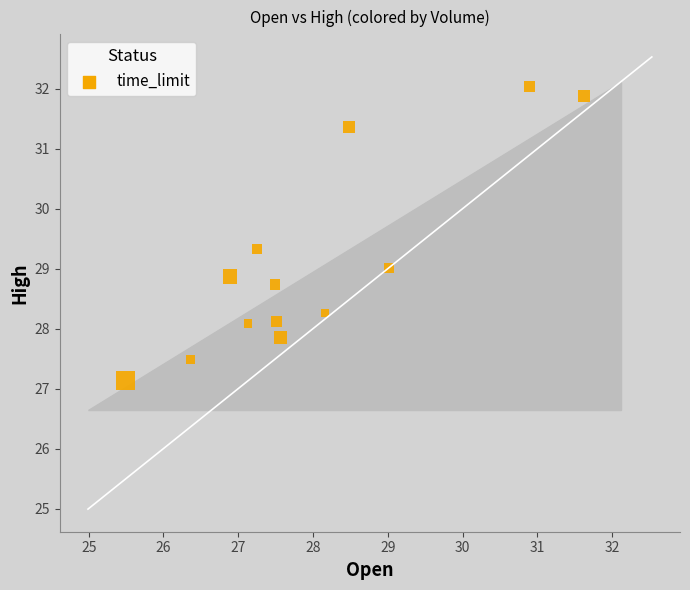

What is the range of Y values (max minus min)?

4.9